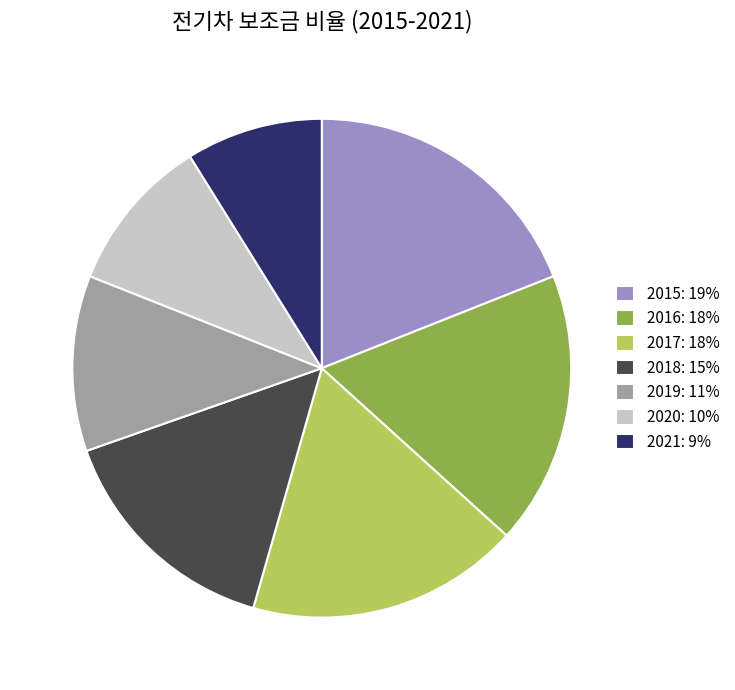

Do 2020 and 2017 together represent more than half of the pie?

No